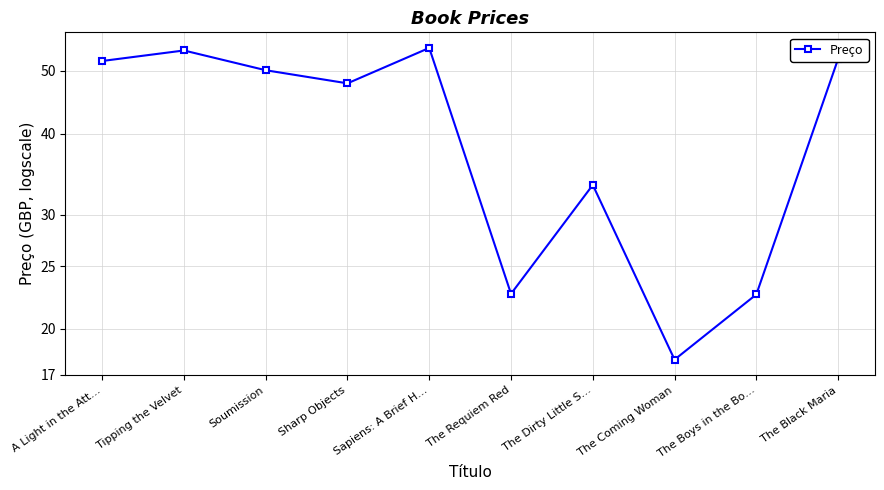

What is the change in value from Tipping the Velvet to Sapiens: A Brief H…?

+0.5